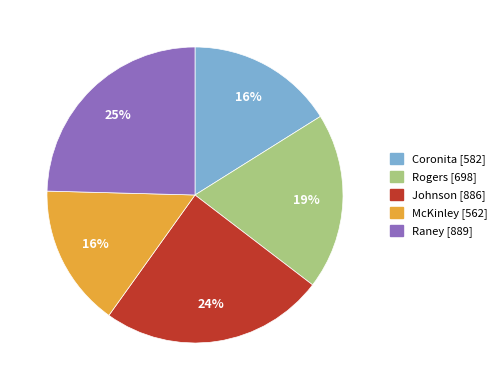

Count the number of slices in the pie.

5